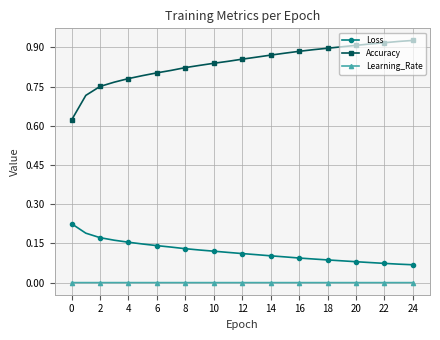

Which series has the largest total across all categories?

Accuracy